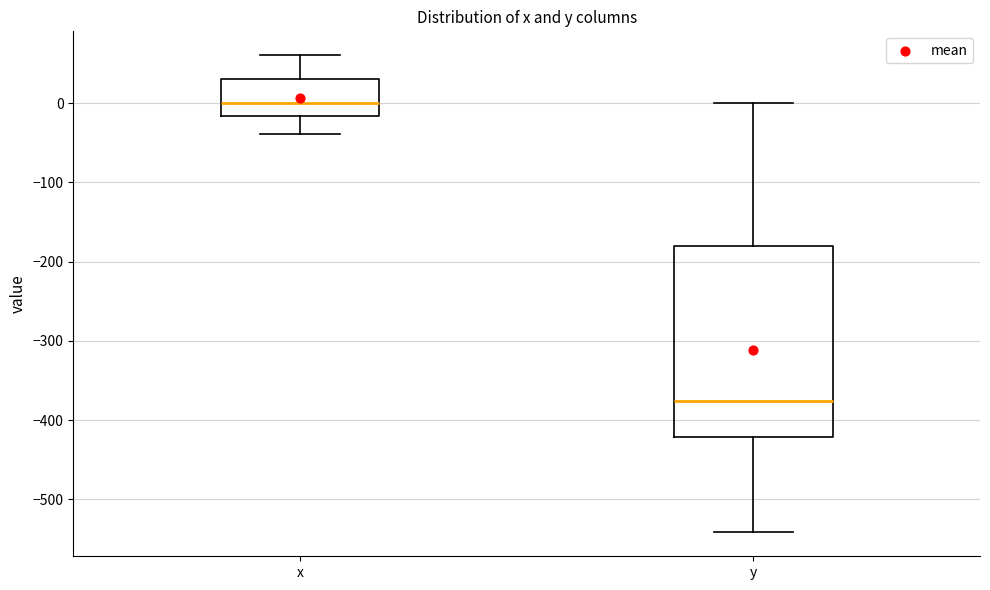

Reading left to right, read every box against the y-axis: the position of its median line, the range the box covers, and the ends of its whiskers. The values are not printed on the chart, so give them approximately, as read against the axis.

x: median 0, box -20 to 30, whiskers -40 to 60
y: median -380, box -420 to -180, whiskers -540 to 0